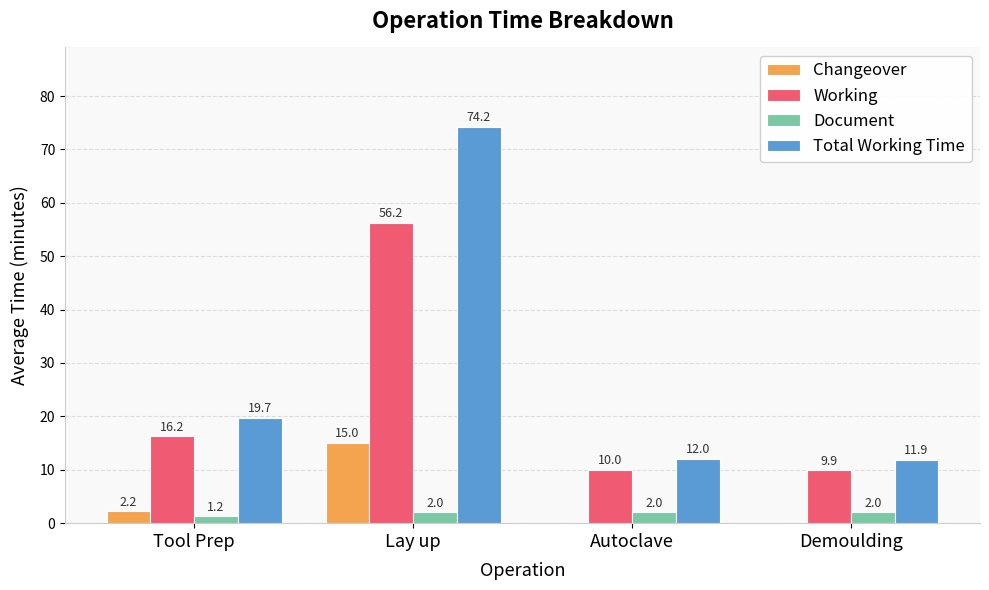

What are all the series names shown in the legend?

Changeover, Working, Document, Total Working Time